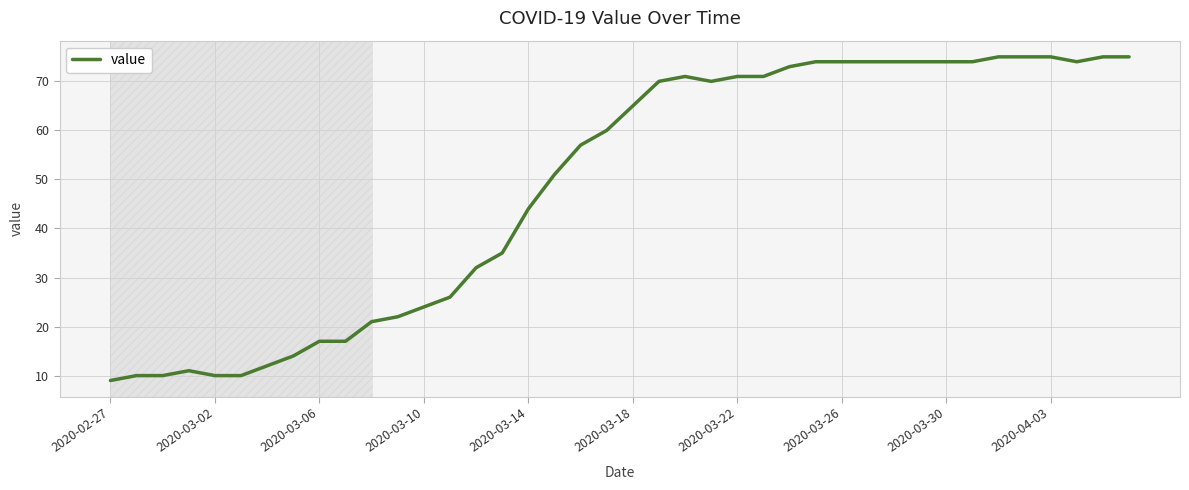

What is the minimum value shown in the chart?

9